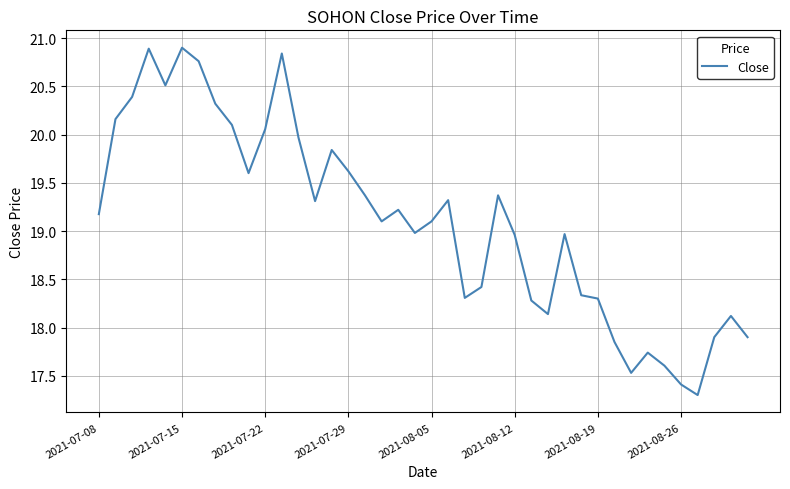

How many interior local peaks (higher than both neighbors) does the data have?

10